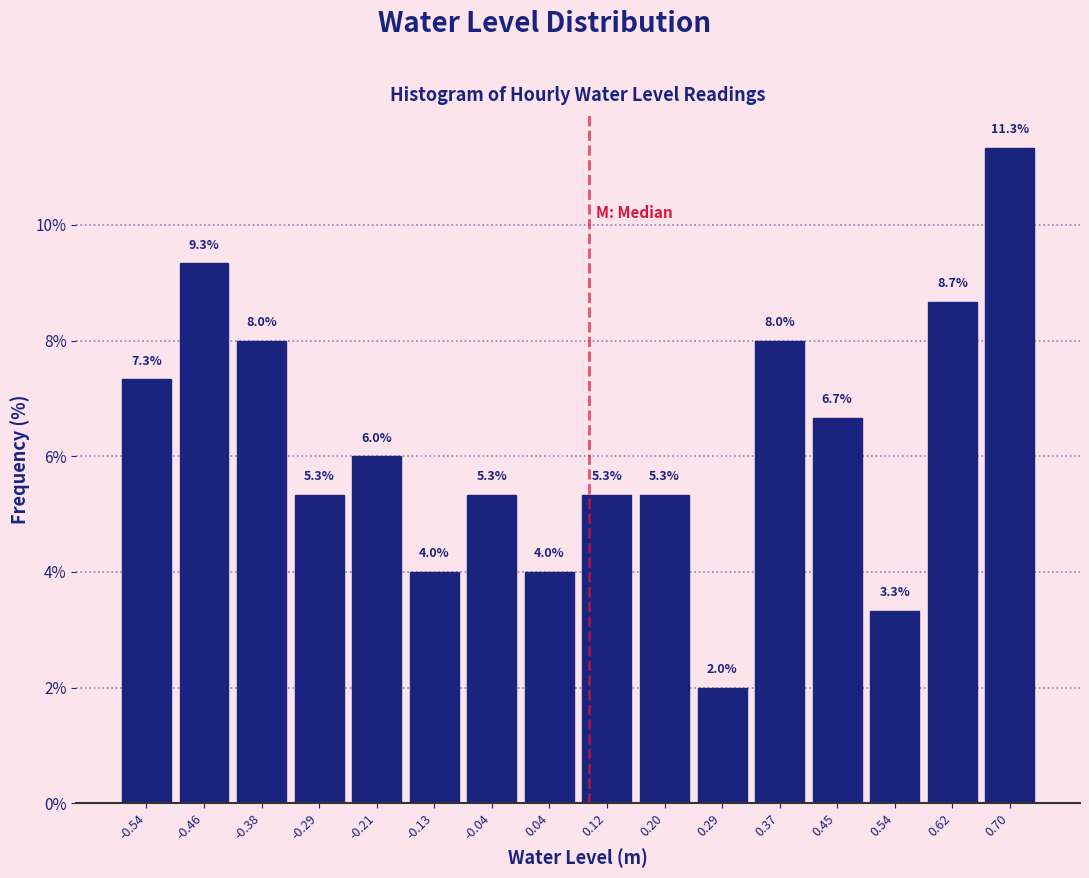

Reading left to right, list every bar in this chart as the range it spans on the x-axis followed by its height. The bar edges are not printed on the chart, so give them approximately, as read against the axis.

-0.58 to -0.50: 7.3
-0.50 to -0.42: 9.3
-0.42 to -0.34: 8.0
-0.34 to -0.25: 5.3
-0.25 to -0.17: 6.0
-0.17 to -0.09: 4.0
-0.09 to 0.00: 5.3
0.00 to 0.08: 4.0
0.08 to 0.16: 5.3
0.16 to 0.25: 5.3
0.25 to 0.33: 2.0
0.33 to 0.41: 8.0
0.41 to 0.49: 6.7
0.49 to 0.58: 3.3
0.58 to 0.66: 8.7
0.66 to 0.74: 11.3